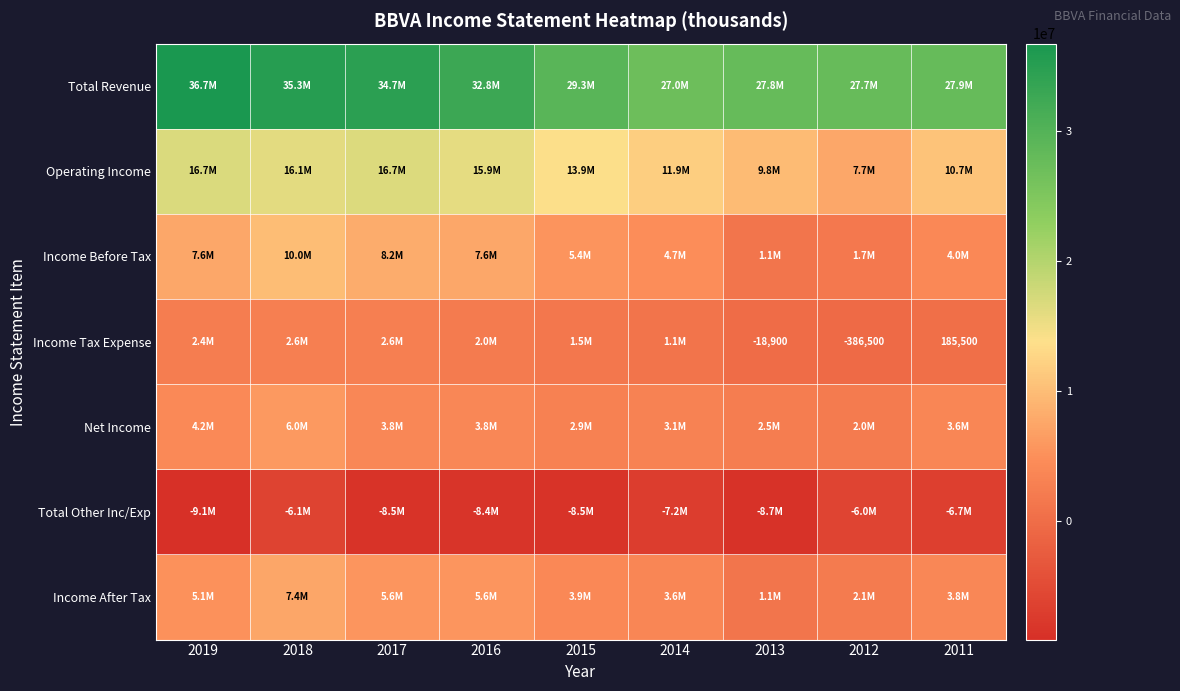

The value of Income Tax Expense at 2013 is -8052. True or false?

False